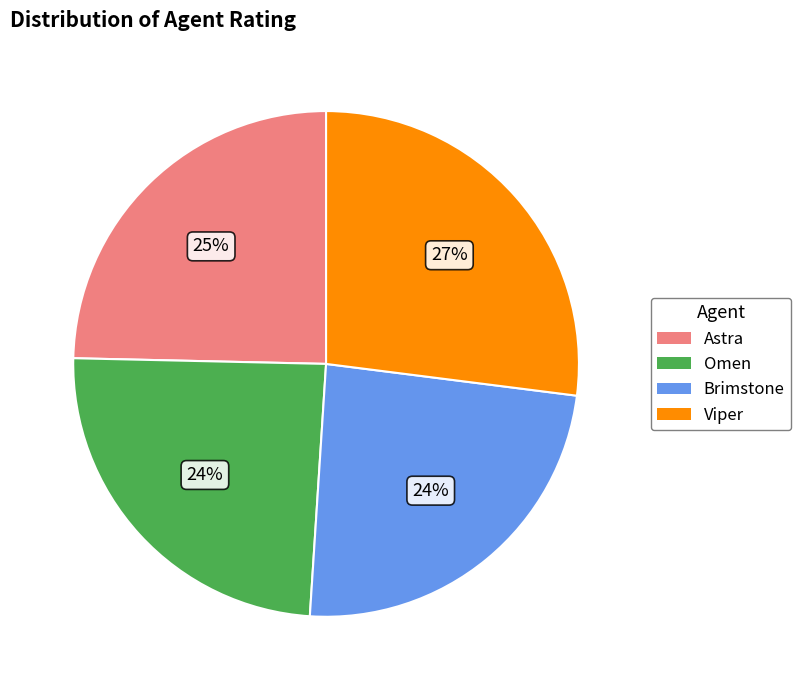

Combined, do Viper and Omen account for over 50%?

Yes